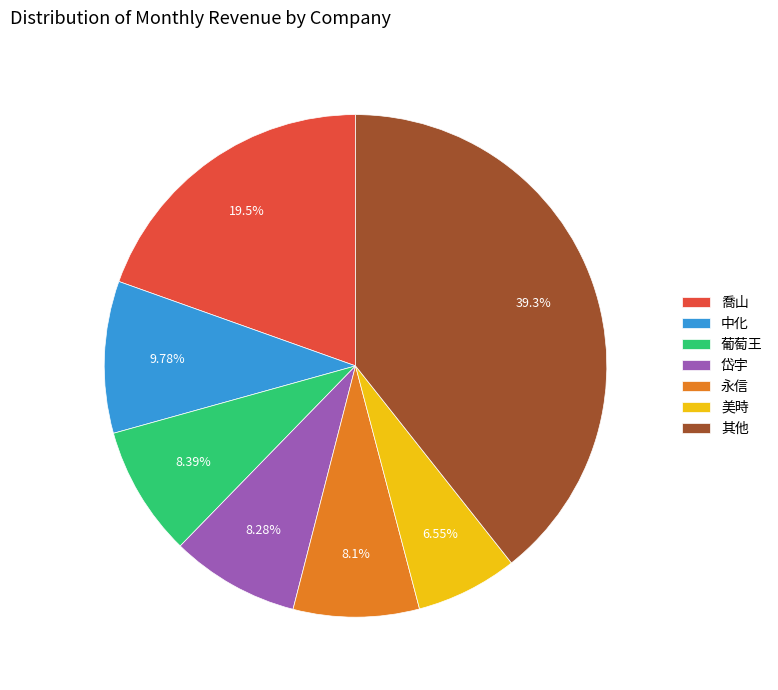

Which slice is the smallest?

美時